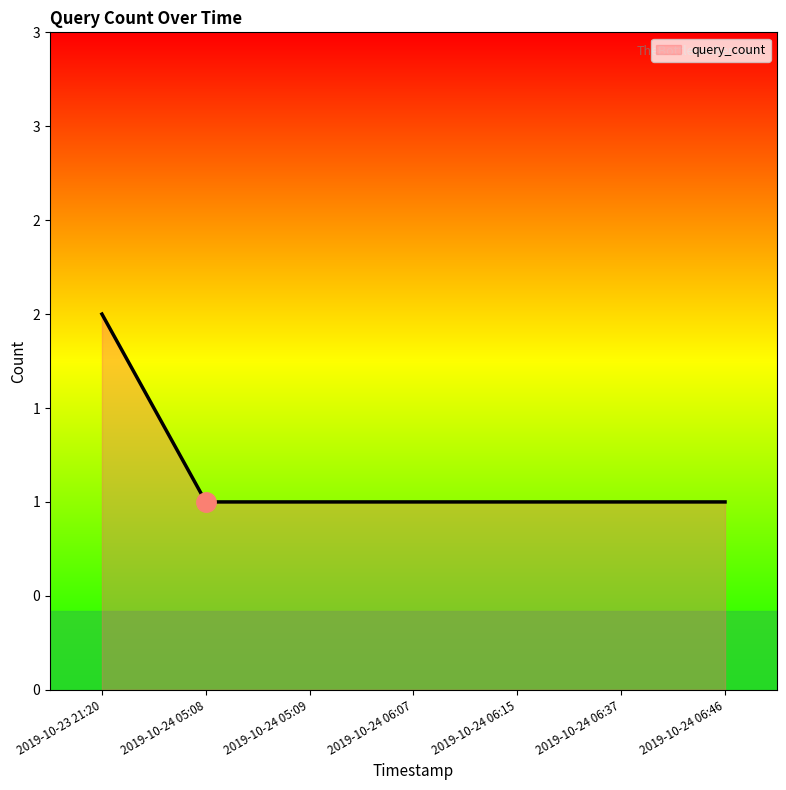

True or false: the data has more than 2 interior local peaks.

False